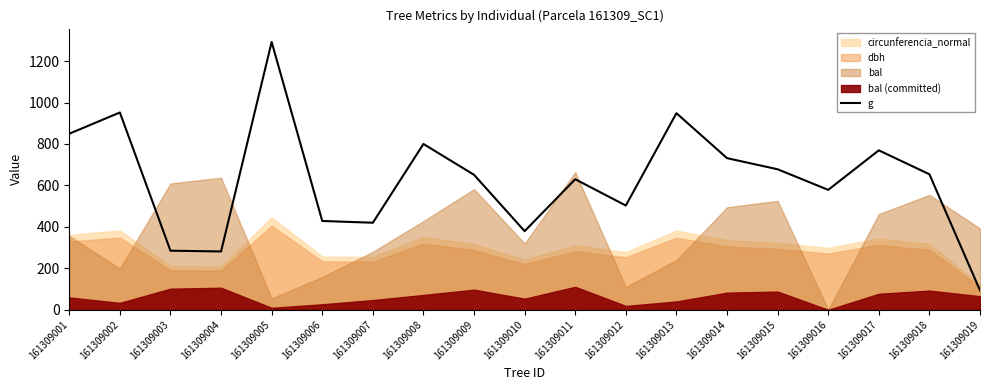

What is the value of the 1st point from the left?

849.4